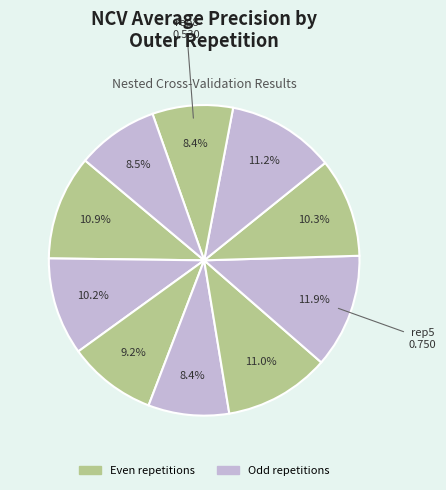

How many segments does this pie chart have?

10